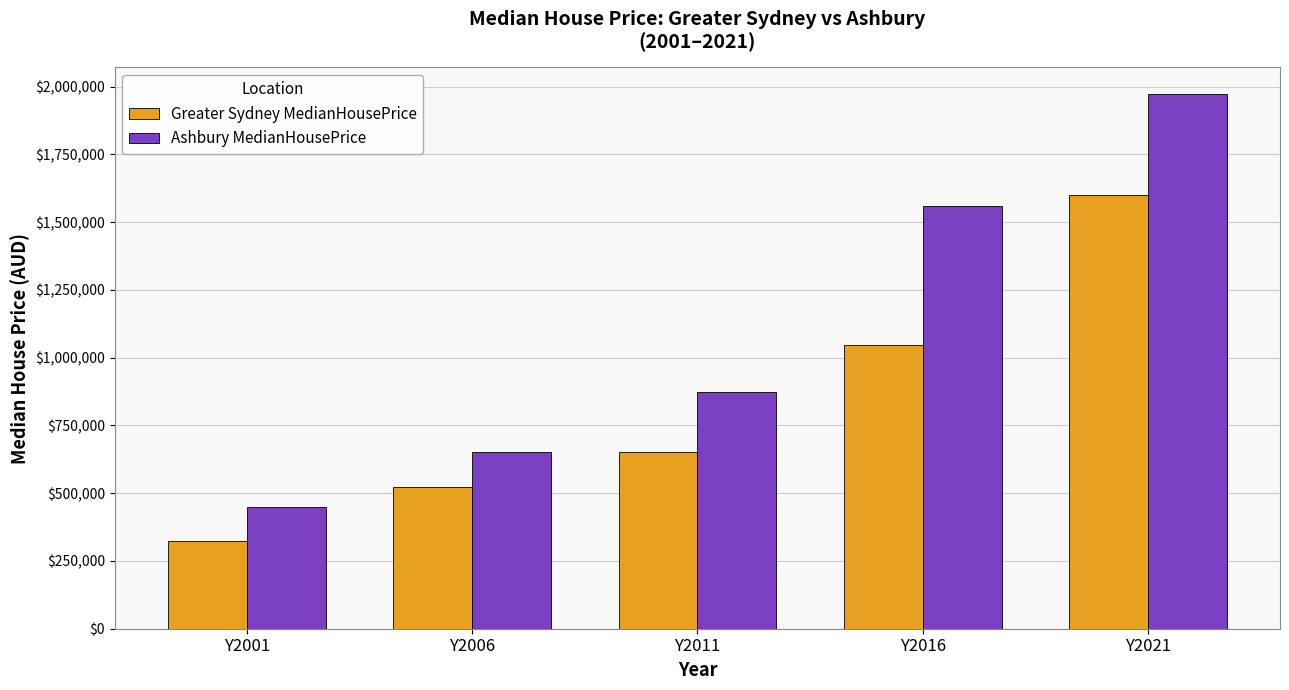

The Ashbury MedianHousePrice series shows 1167699 at Y2006. True or false?

False